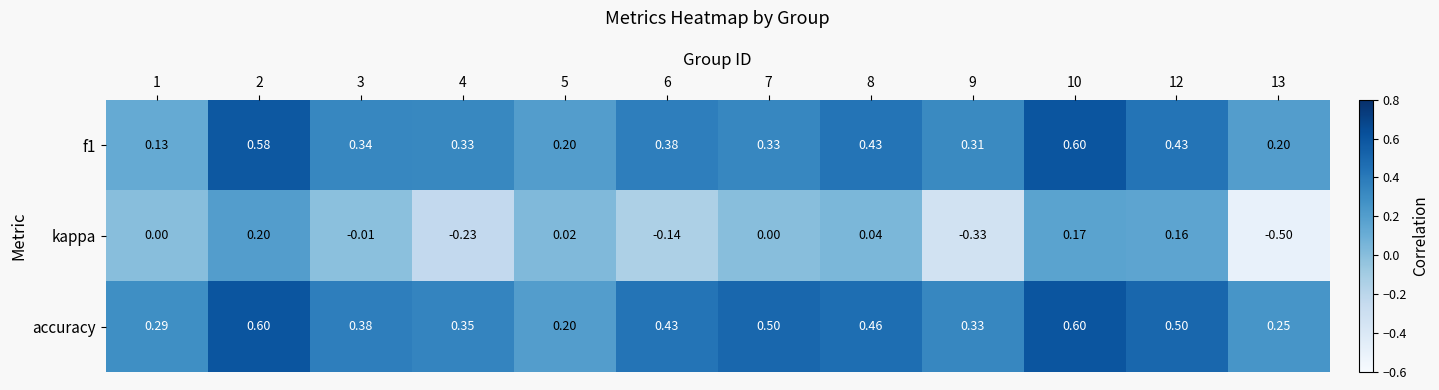

At 6, list the series in order from largest to smallest.

accuracy, f1, kappa